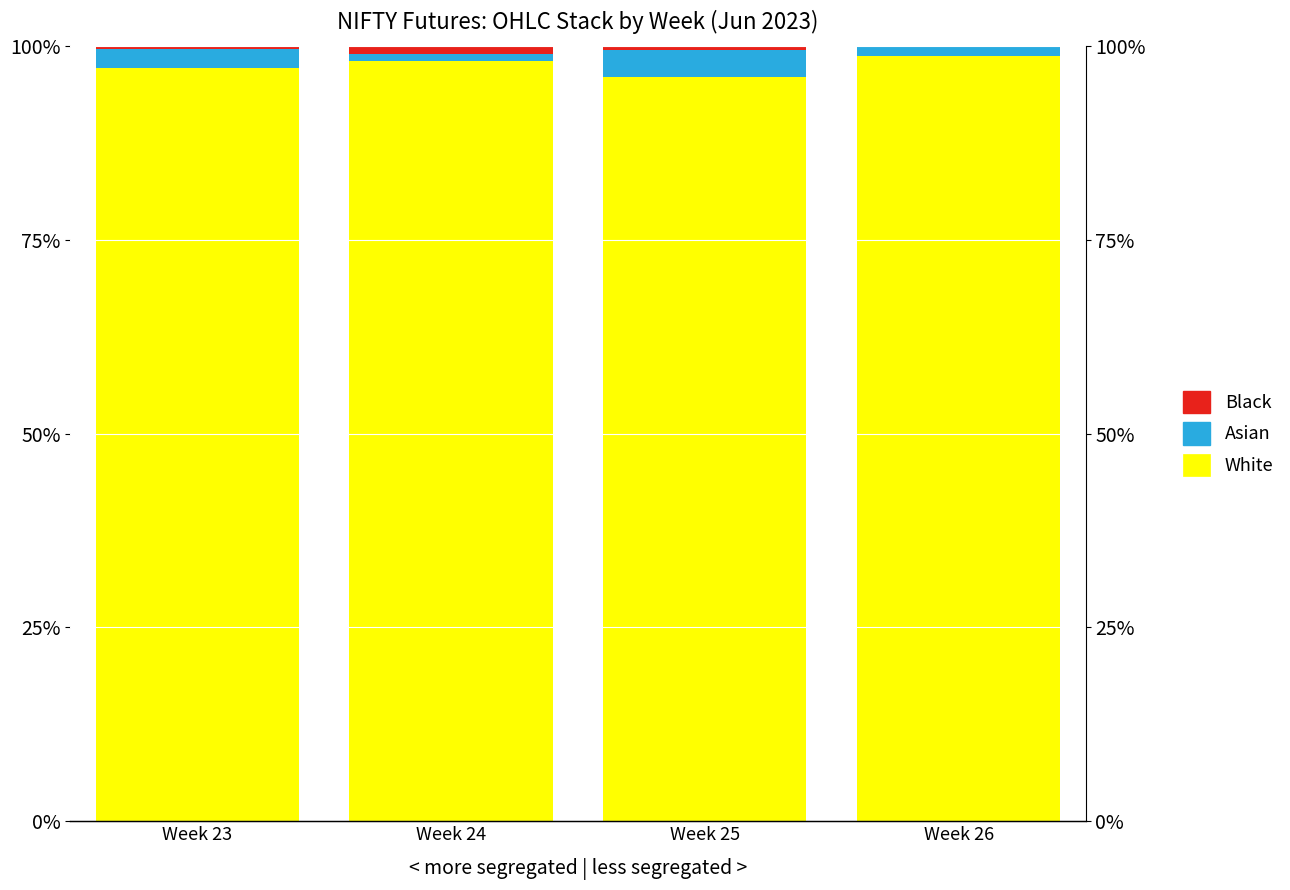

Which has a higher value, Week 24 or Week 25?

Week 24